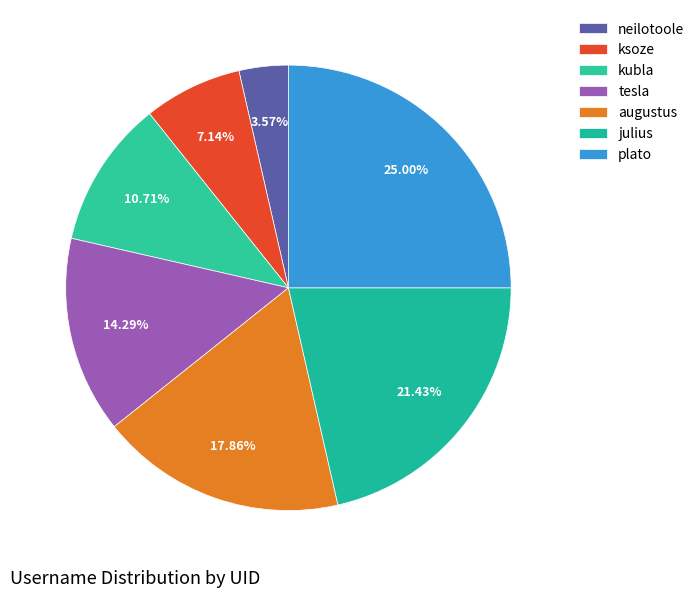

Does any single category account for the majority?

No